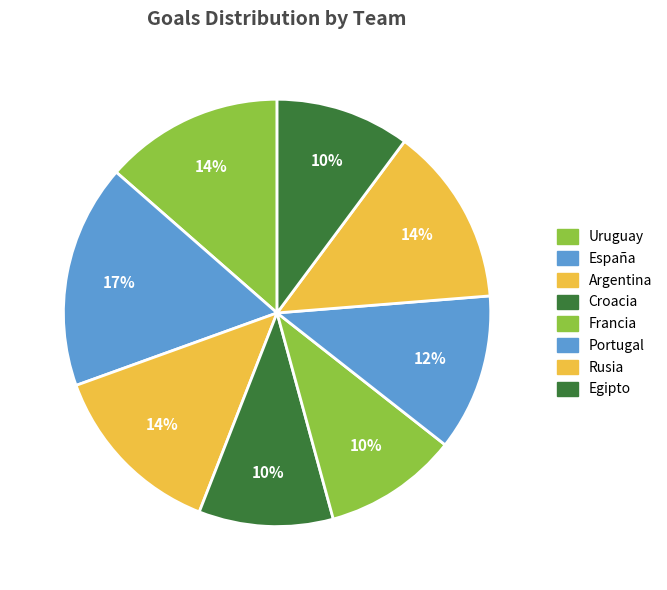

Count the number of slices in the pie.

8